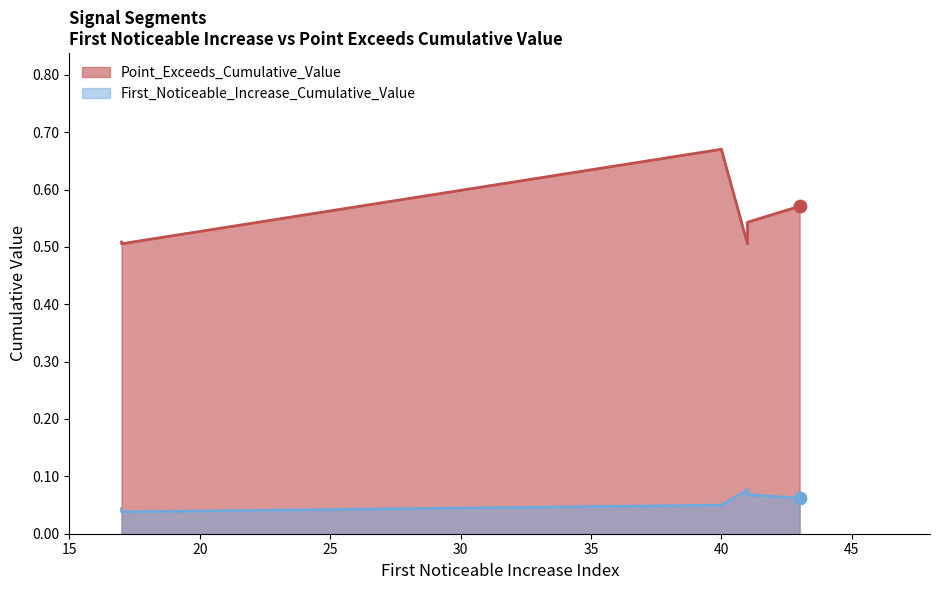

What is the total value across all series at 17?

0.6